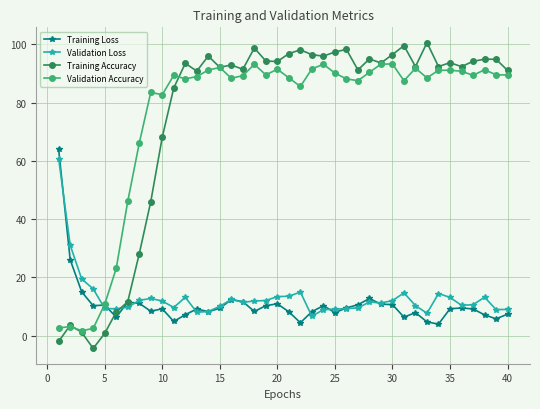

What is the maximum value shown in the chart?

100.6